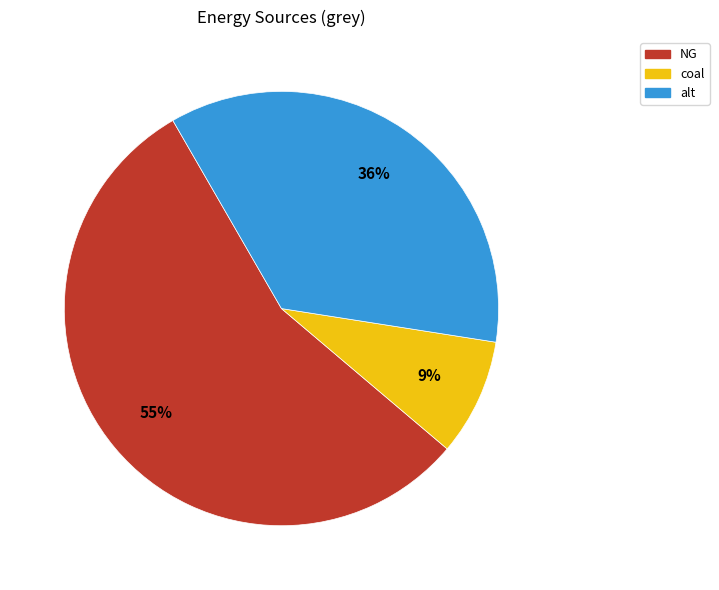

To the nearest percent, what is the combined percentage of NG and alt?

91%